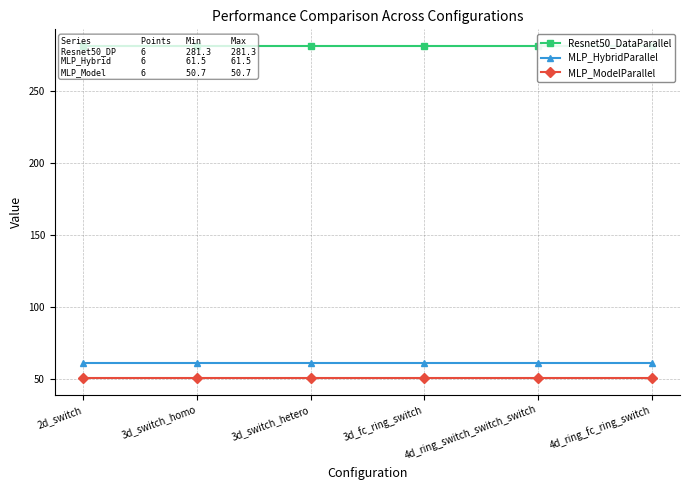

Reading right to left, what are all the values shown in this chart?

Resnet50_DataParallel: 281.3	281.3	281.3	281.3	281.3	281.3
MLP_HybridParallel: 61.5	61.5	61.5	61.5	61.5	61.5
MLP_ModelParallel: 50.7	50.7	50.7	50.7	50.7	50.7